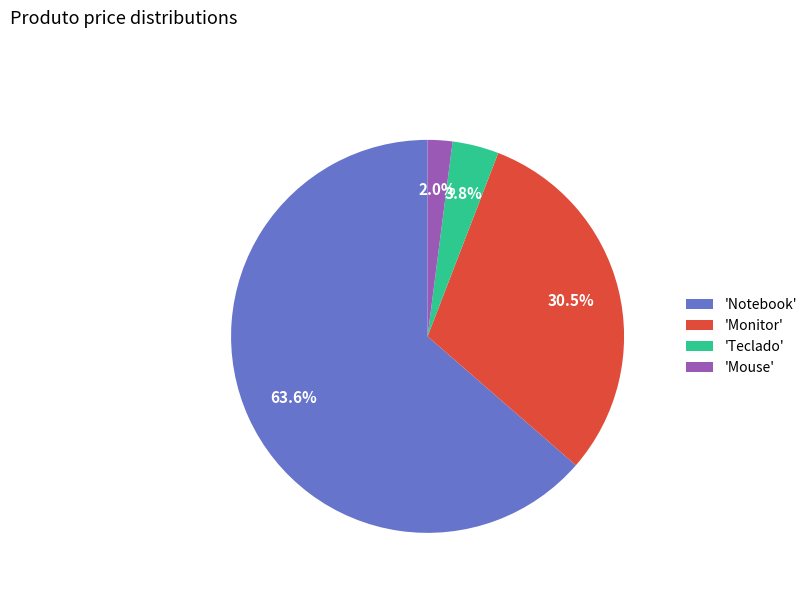

Which slice is the smallest?

'Mouse'